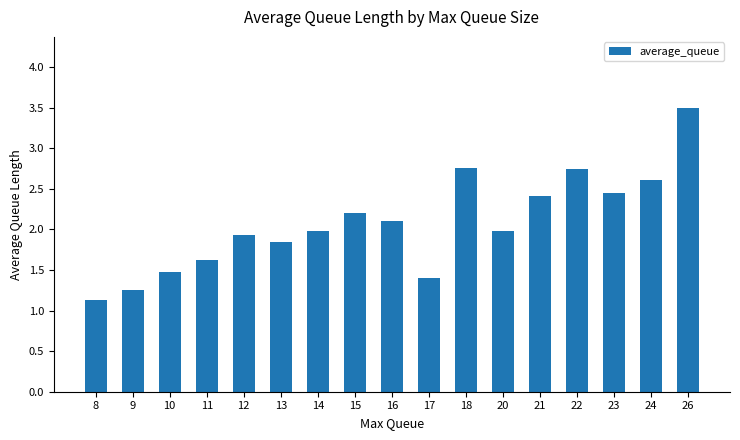

What is the greatest value displayed?

3.5